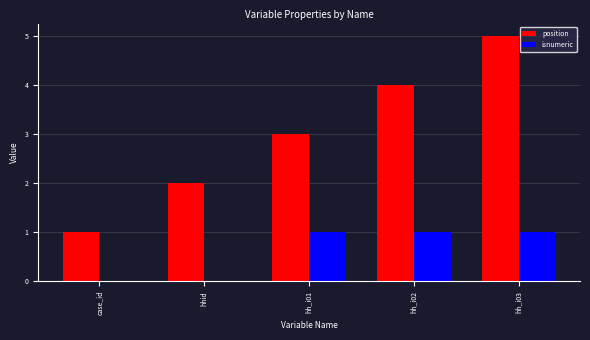

The isnumeric series shows 0 at case_id. True or false?

True